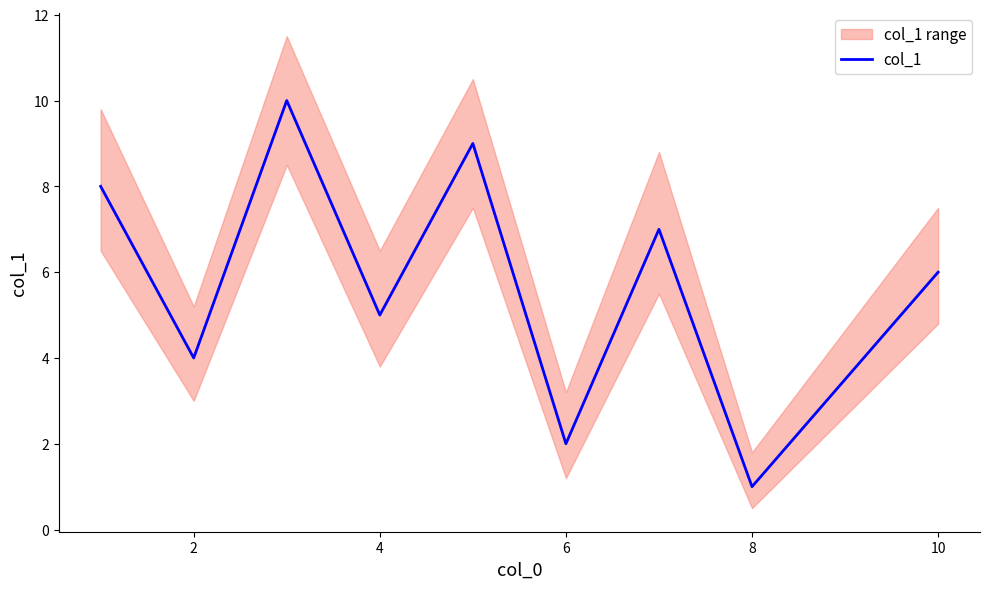

The value of col_1 at 4 is 7. True or false?

False